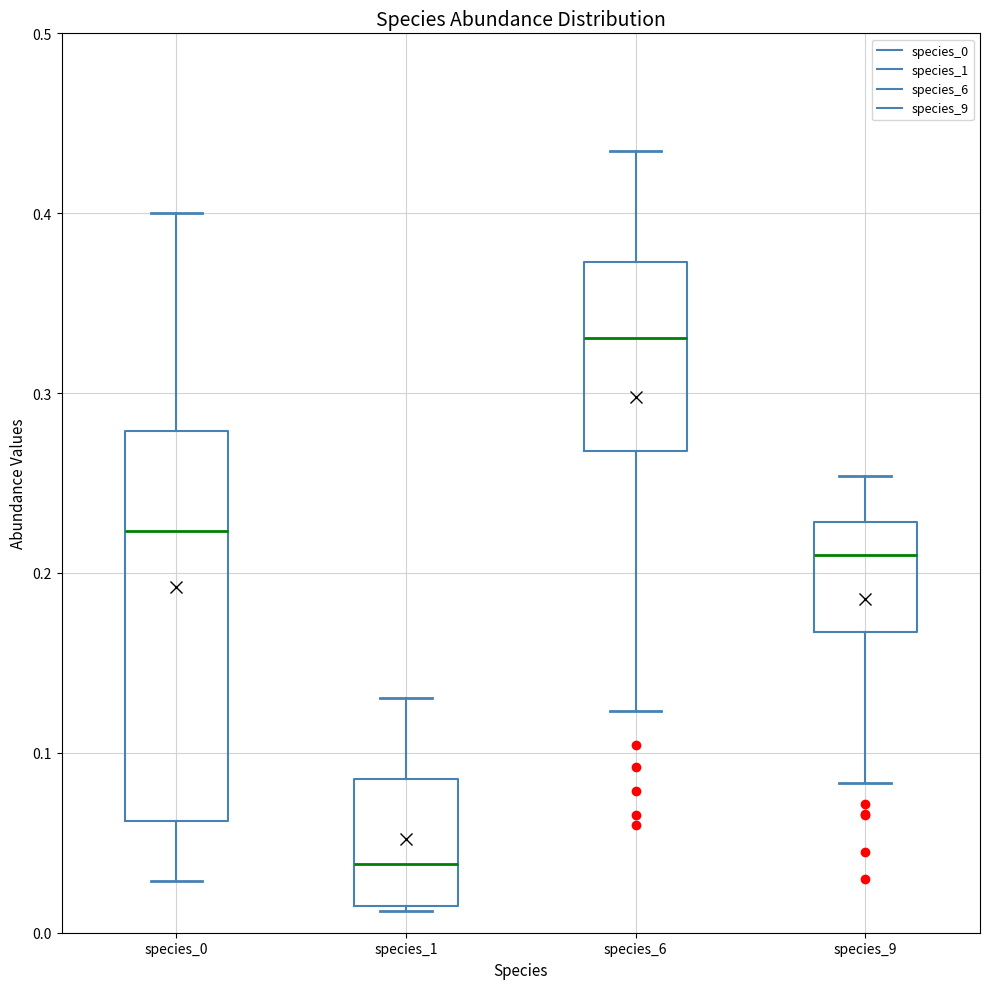

Which box's median line is the highest?

species_6